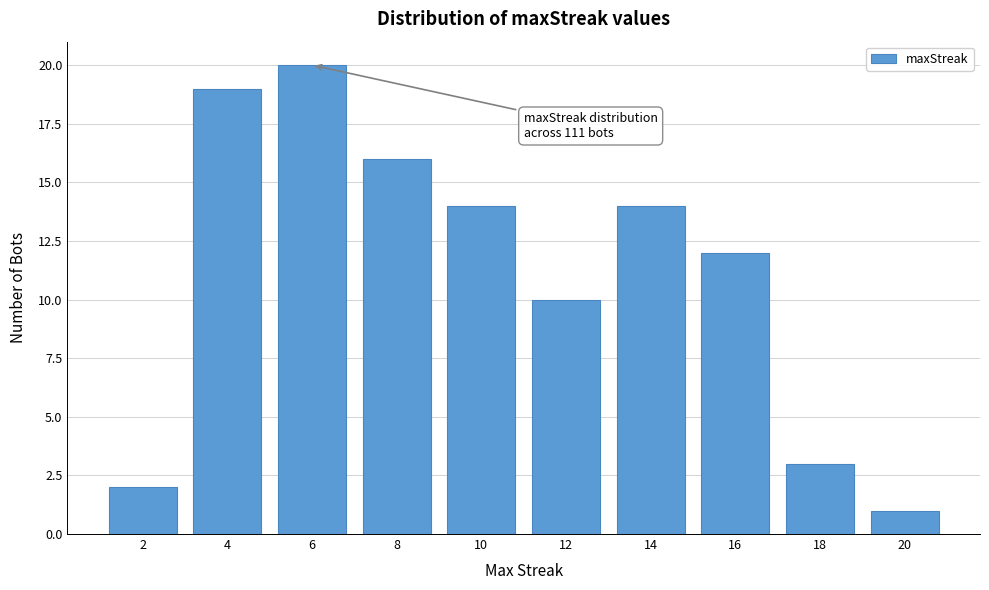

Reading left to right, list all the values displayed in this chart.

2=2	4=19	6=20	8=16	10=14	12=10	14=14	16=12	18=3	20=1